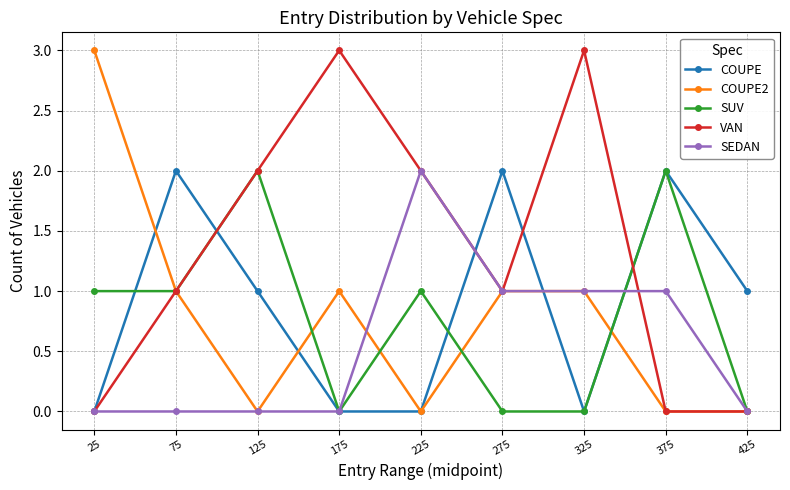

Which category has the highest value in the SEDAN series?

225